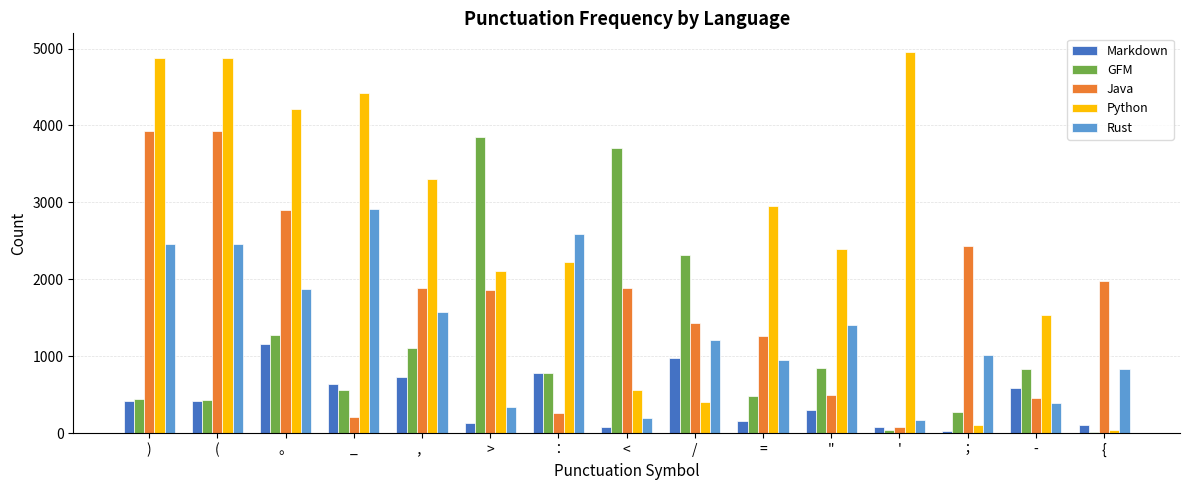

True or false: Python has a value of 567 at <.

True